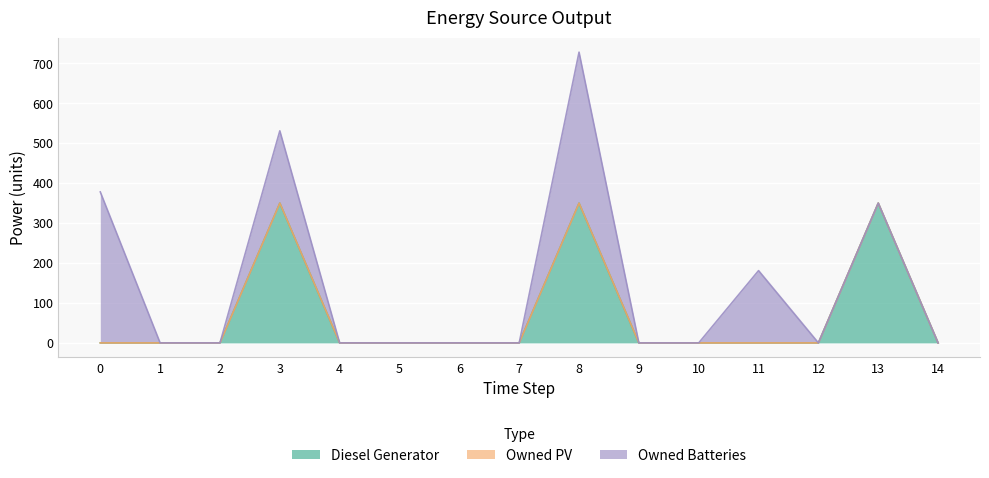

Is it true that Diesel Generator equals -125 at 7?

False